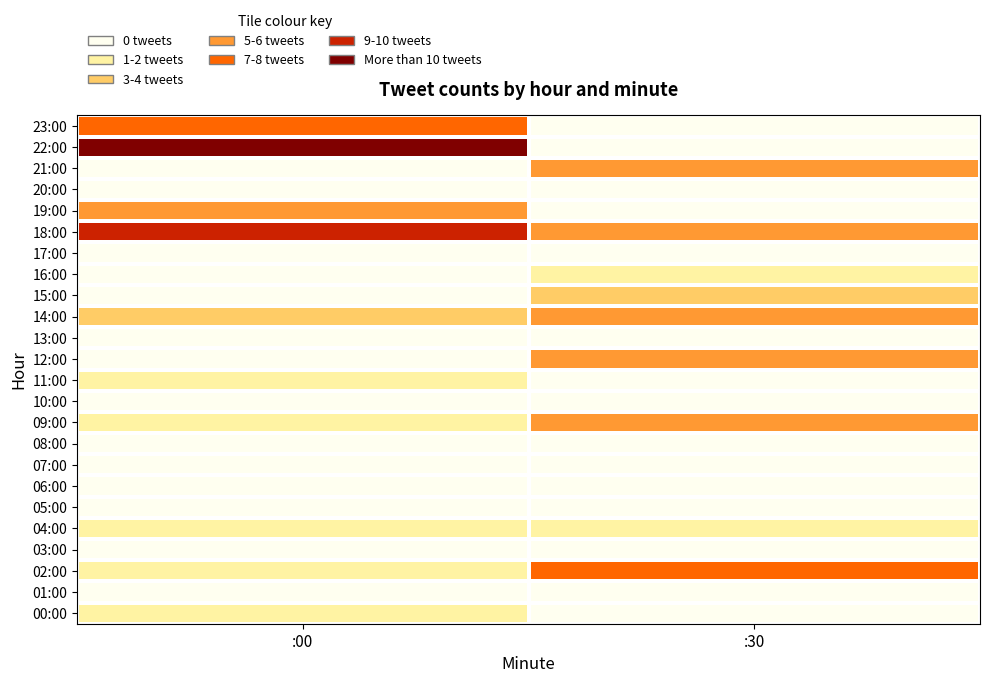

What is the total value across all series at :00?

50